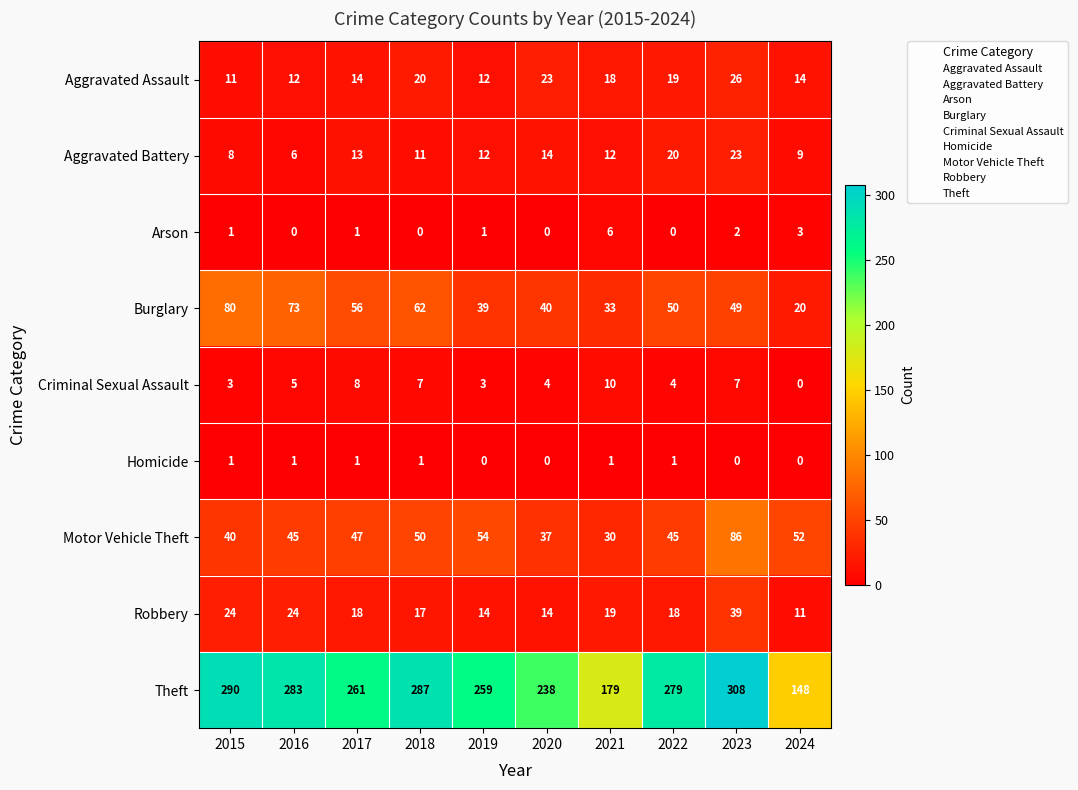

At which category is the sum across all series the highest?

2023